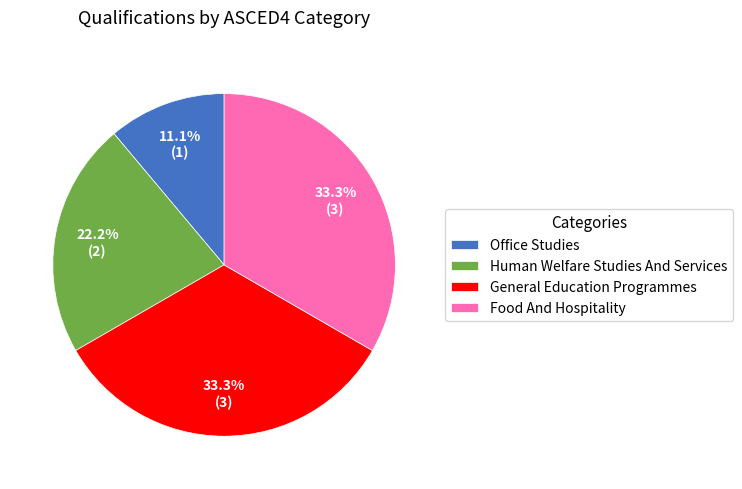

Which slice is the smallest?

Office Studies